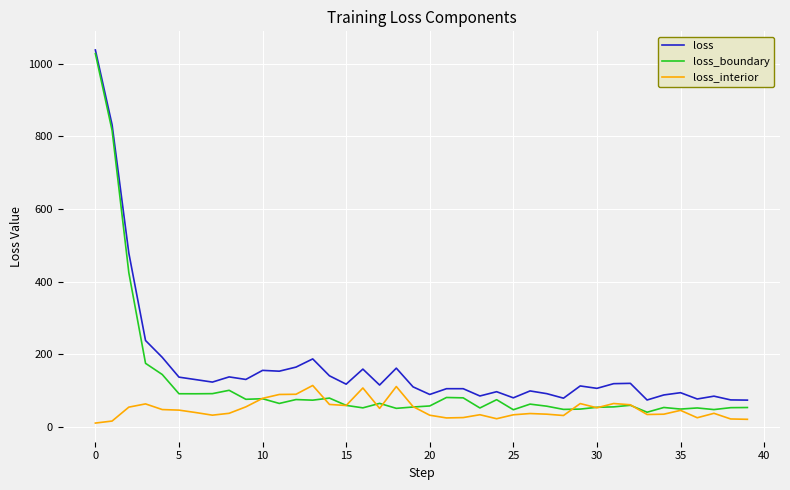

What is the highest value of the loss series?

1038.2